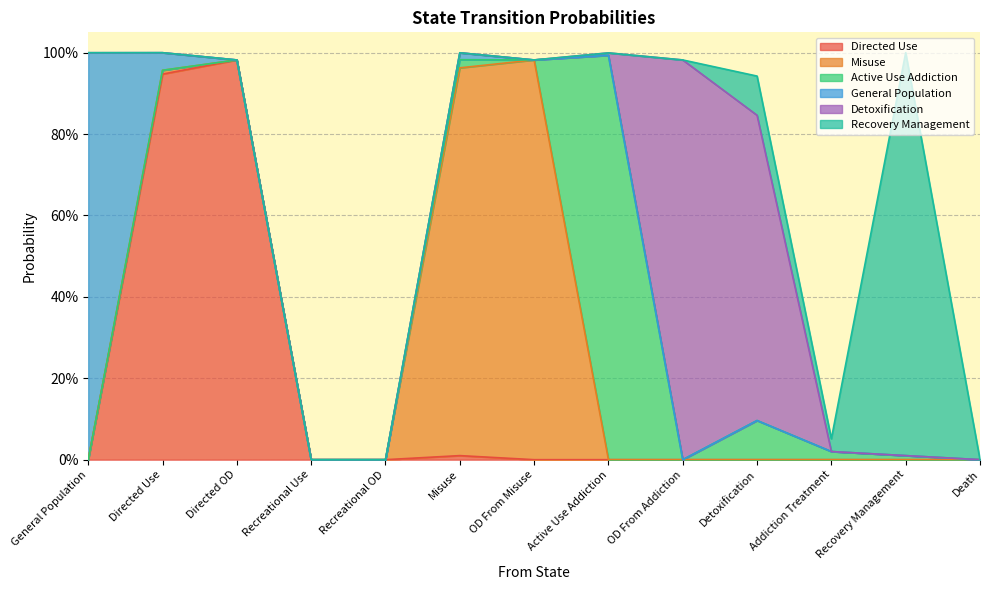

The value of Active Use Addiction at Detoxification is 0.1. True or false?

True